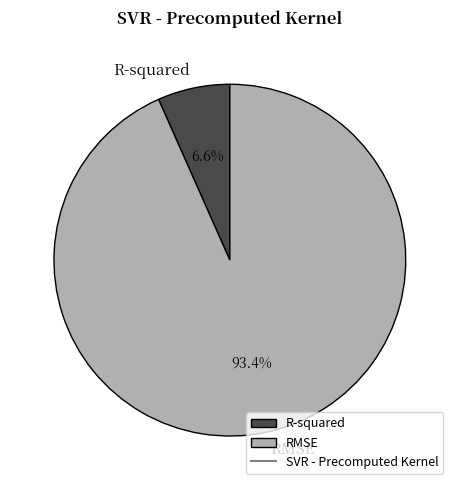

Which category has the biggest portion of the pie?

RMSE